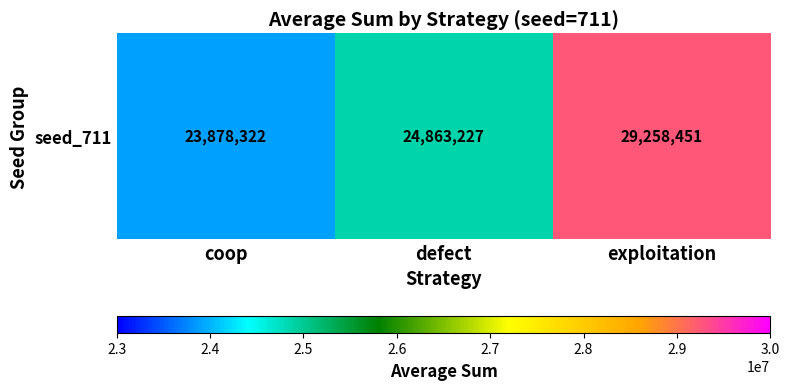

Reading left to right, extract all data points from this chart.

coop=23878322	defect=24863227	exploitation=29258451